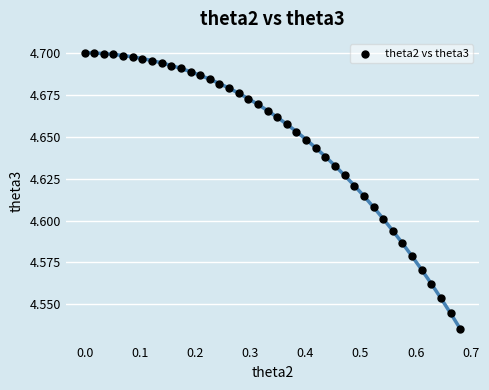

What is the range of X values (max minus min)?

0.7